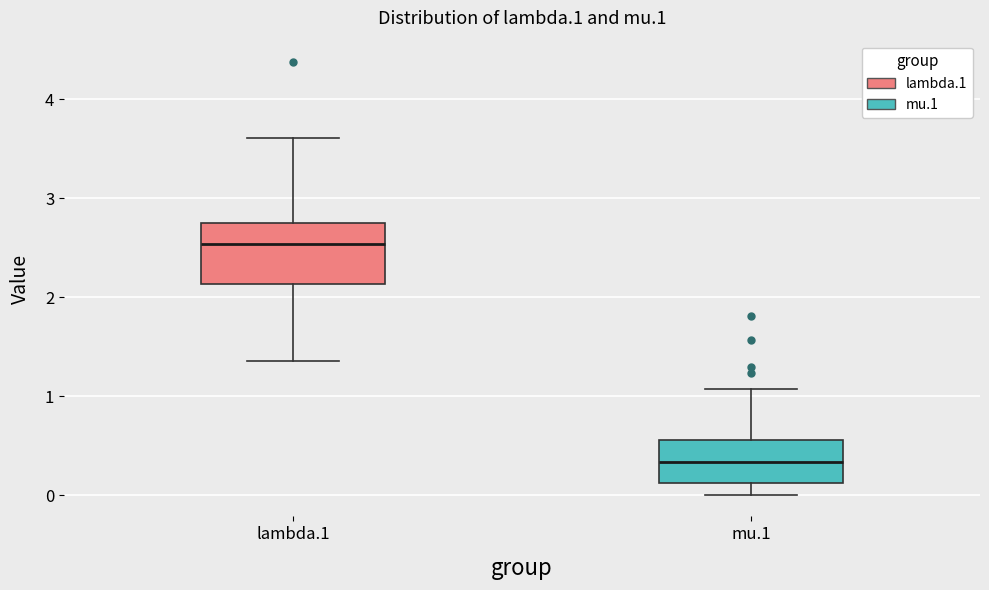

Where is the upper edge of the box for lambda.1 on the y-axis? The values are not printed on the chart, so give them approximately, as read against the axis.

2.8